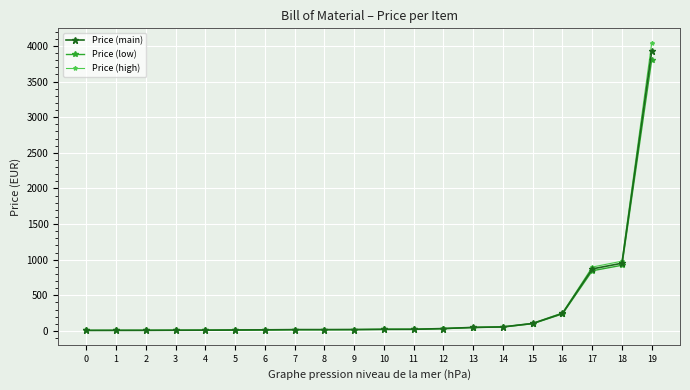

How many series are shown in this chart?

3